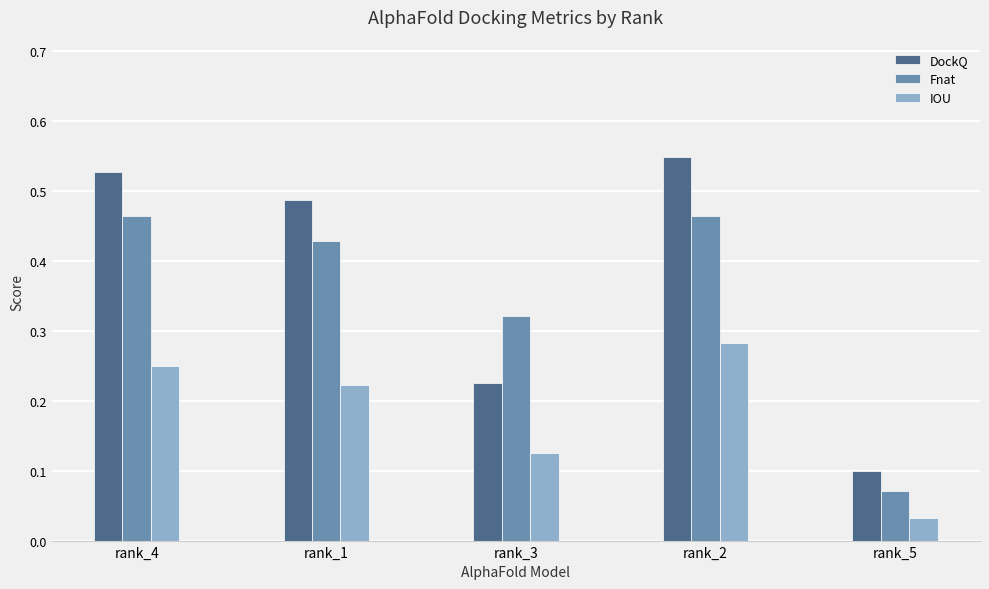

True or false: DockQ has a value of 0.0 at rank_5.

False